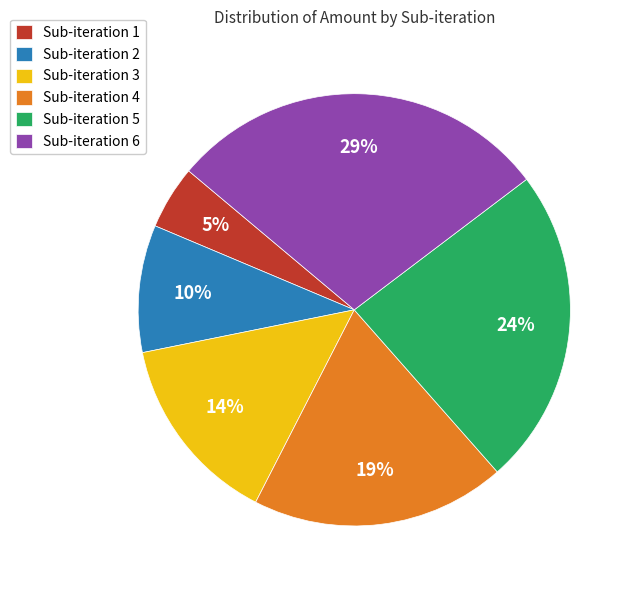

What percentage is the Sub-iteration 4 slice, to the nearest percent?

19%